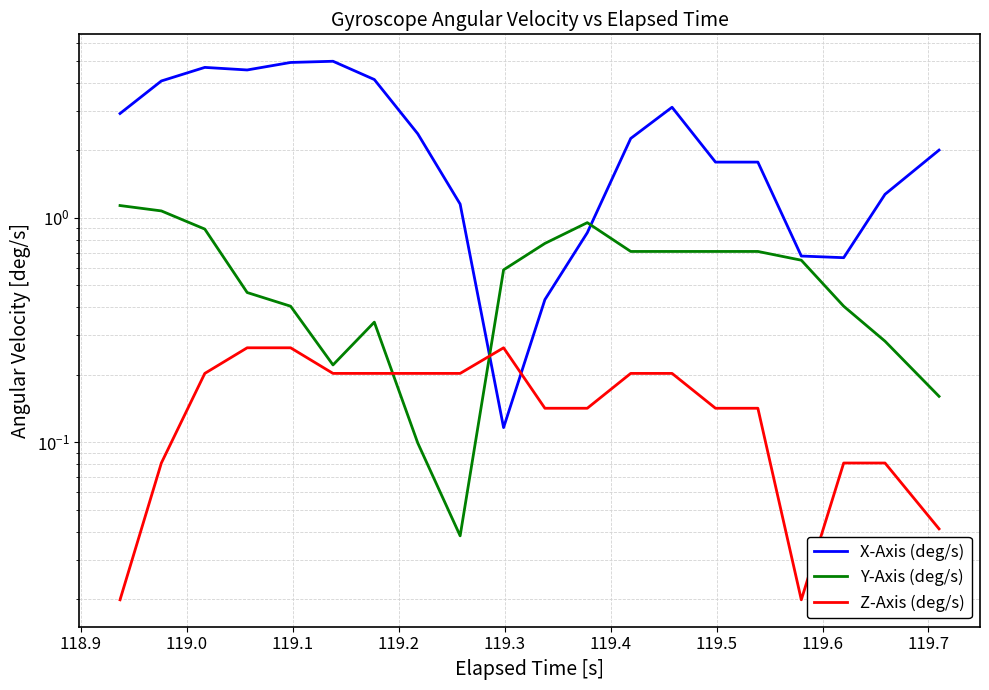

The X-Axis (deg/s) series shows 1.5 at 119.3. True or false?

False